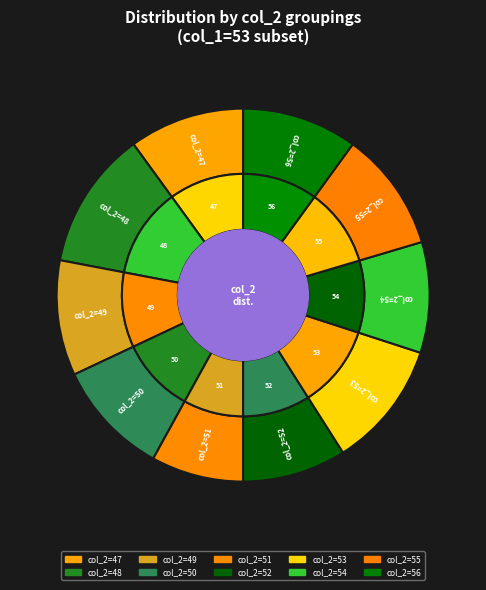

How many segments does this pie chart have?

10